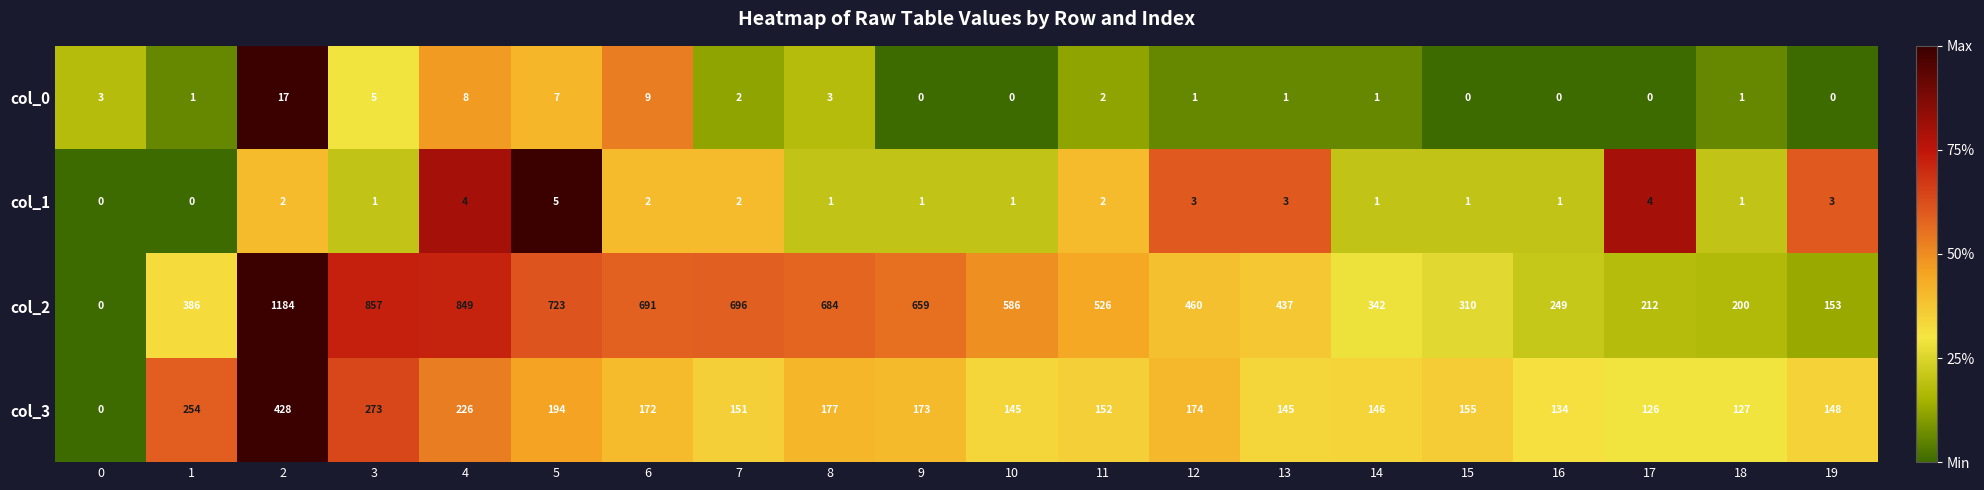

What is the average value of the col_0 series?

3